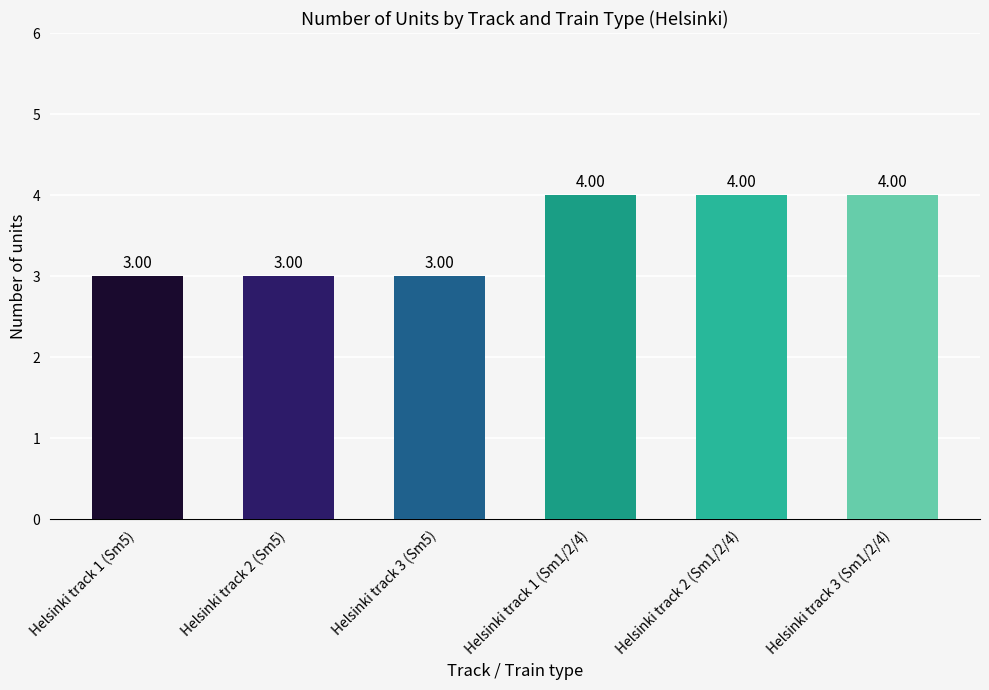

Approximately how many times larger is the value at Helsinki track 3 (Sm5) compared to Helsinki track 1 (Sm5)?

1.0